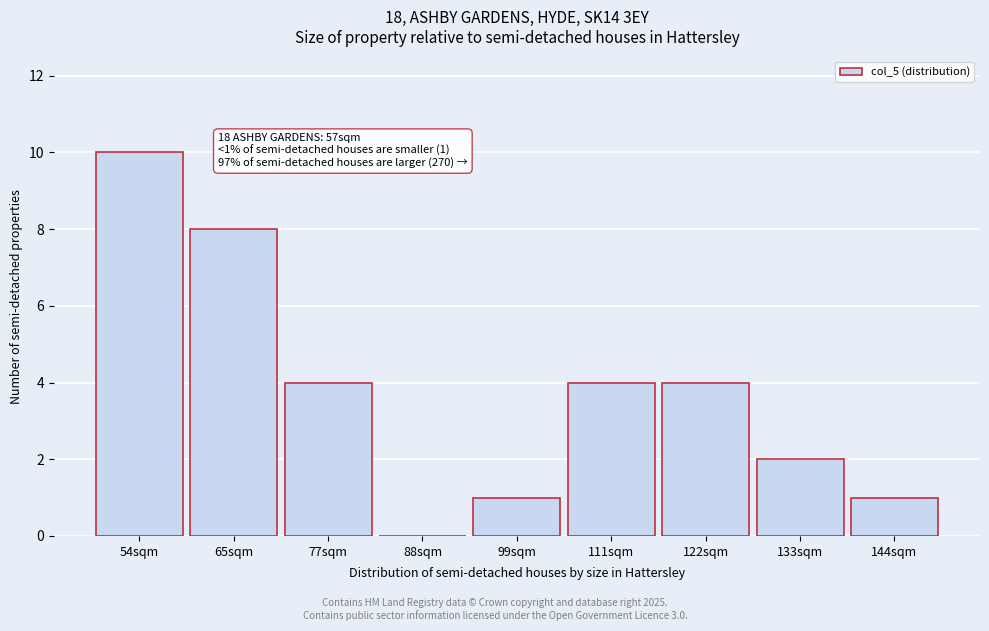

Reading right to left, what are all the values shown in this chart?

144sqm=1	133sqm=2	122sqm=4	111sqm=4	99sqm=1	88sqm=0	77sqm=4	65sqm=8	54sqm=10